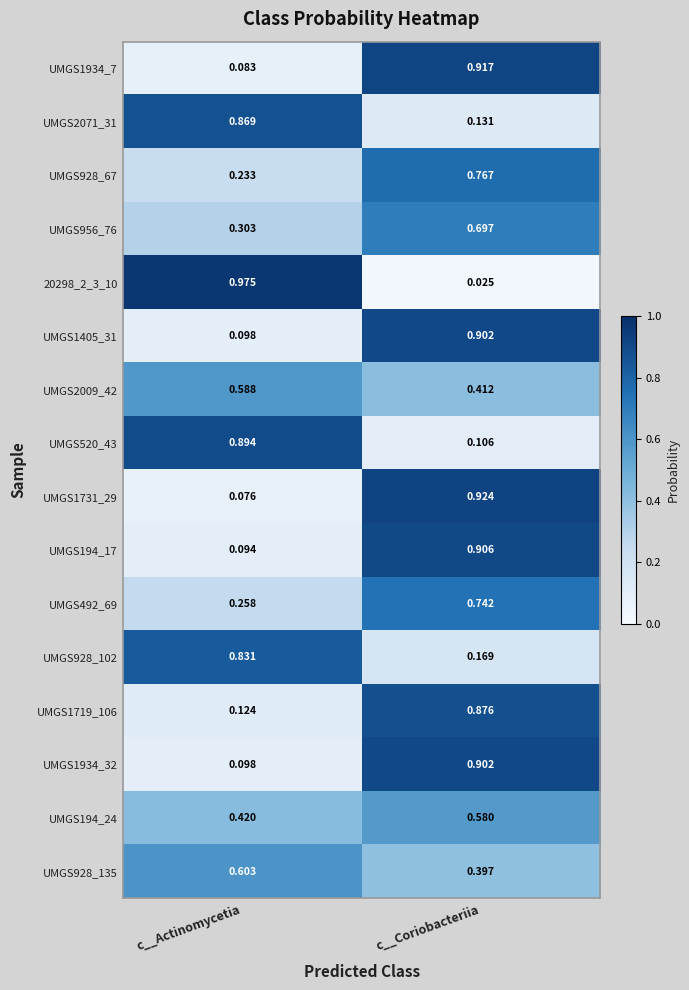

At which category is the sum across all series the highest?

c__Coriobacteriia